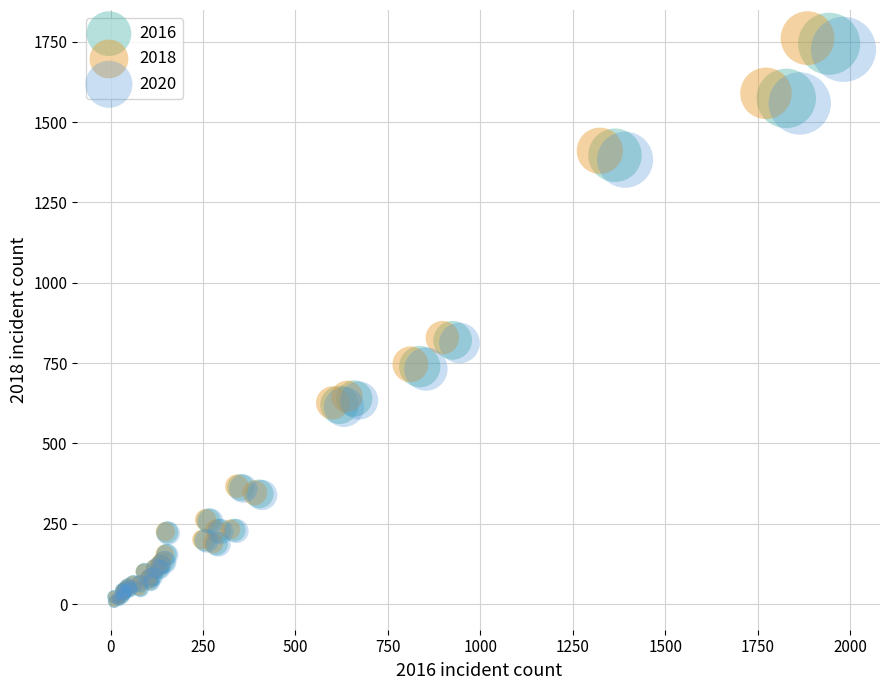

Which series has the largest Y range (max minus min)?

2018